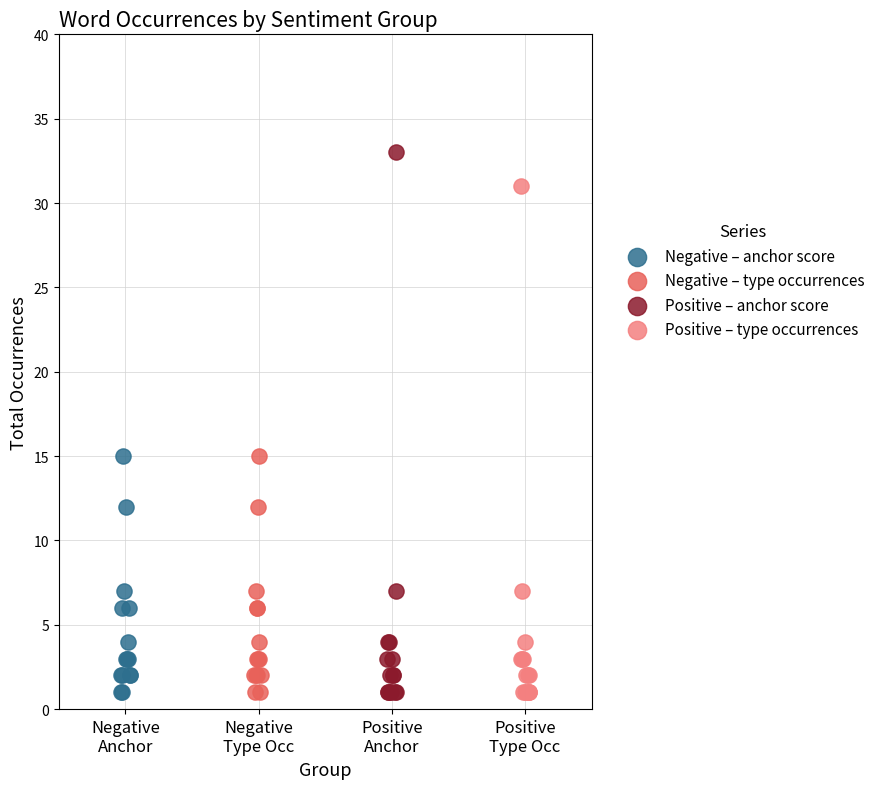

Which series contains the highest Y value?

Positive – anchor score